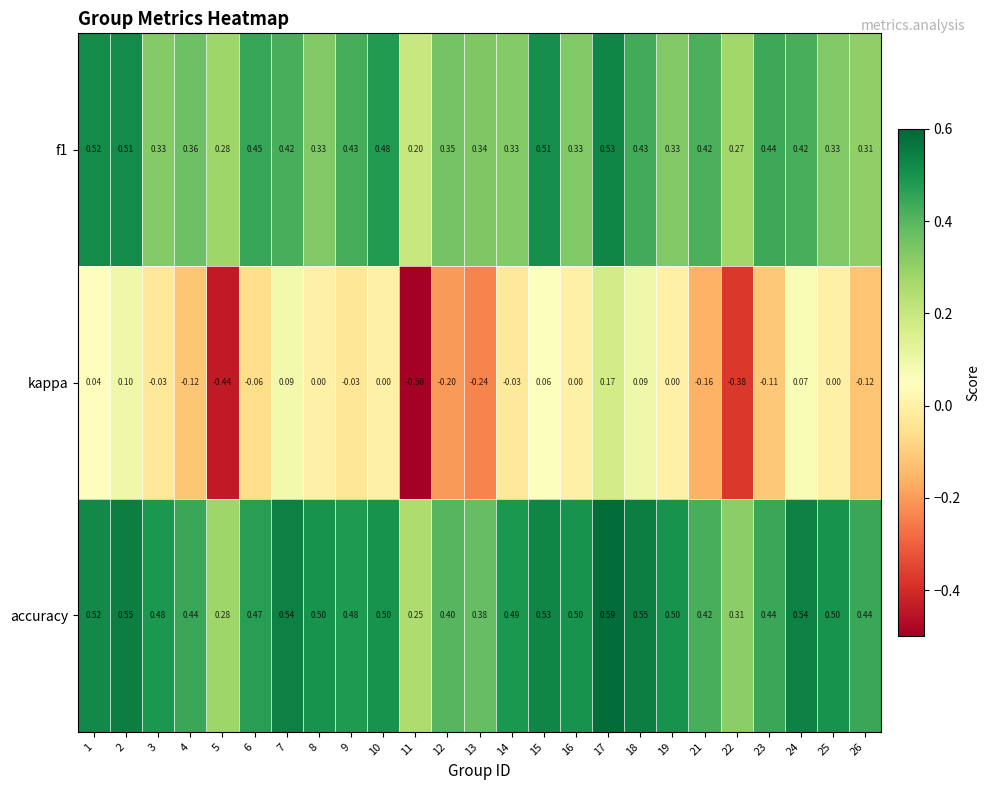

Which series has the largest total across all categories?

accuracy